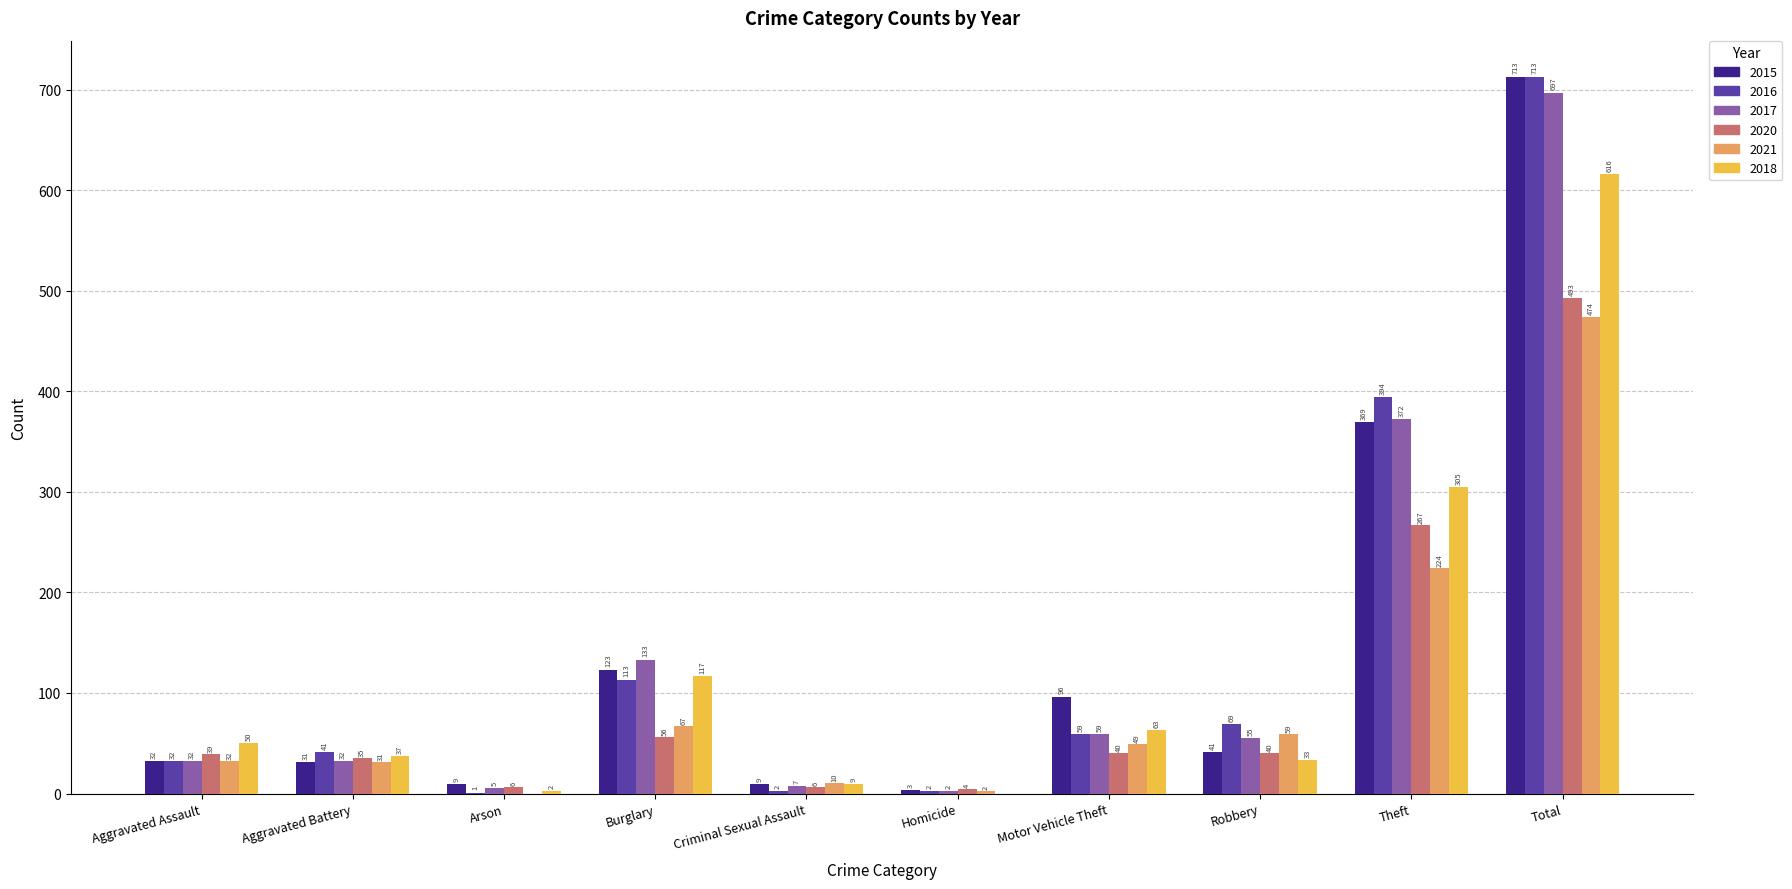

Is the value of 2017 at Burglary greater than the value of 2020 at Motor Vehicle Theft?

Yes